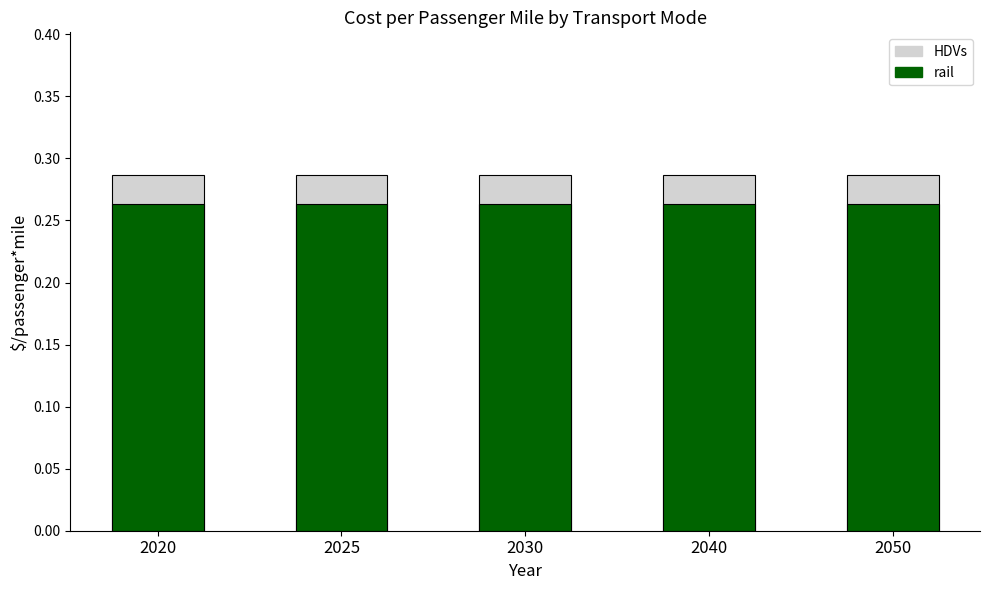

At which category is the sum across all series the highest?

2020